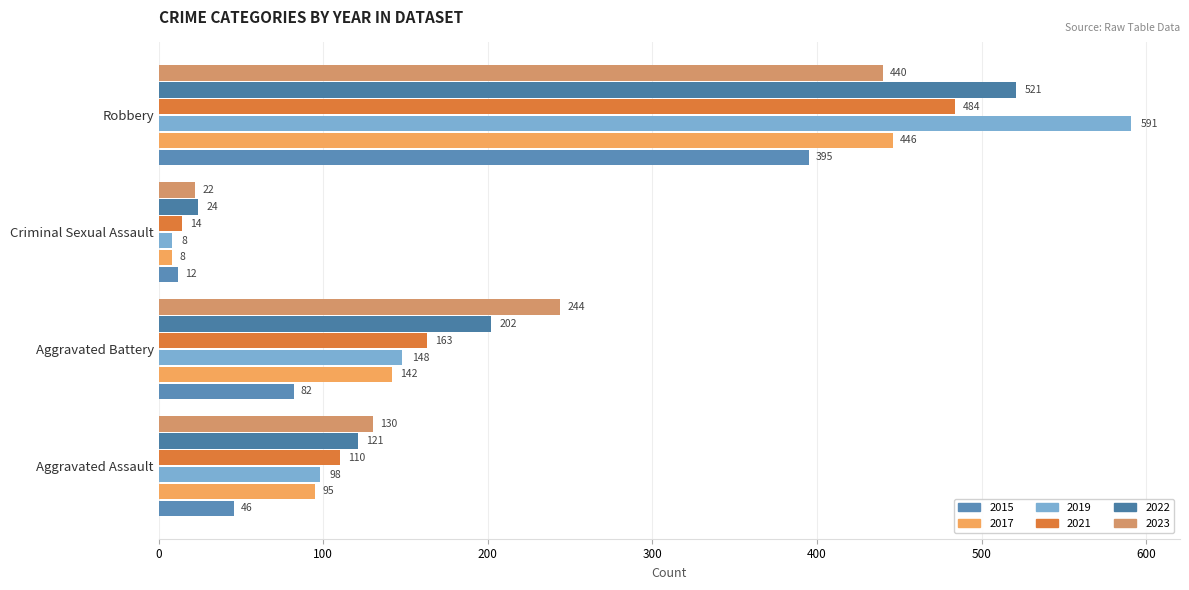

Reading right to left, what are all the values shown in this chart?

2015: Robbery=395	Criminal Sexual Assault=12	Aggravated Battery=82	Aggravated Assault=46
2017: Robbery=446	Criminal Sexual Assault=8	Aggravated Battery=142	Aggravated Assault=95
2019: Robbery=591	Criminal Sexual Assault=8	Aggravated Battery=148	Aggravated Assault=98
2021: Robbery=484	Criminal Sexual Assault=14	Aggravated Battery=163	Aggravated Assault=110
2022: Robbery=521	Criminal Sexual Assault=24	Aggravated Battery=202	Aggravated Assault=121
2023: Robbery=440	Criminal Sexual Assault=22	Aggravated Battery=244	Aggravated Assault=130